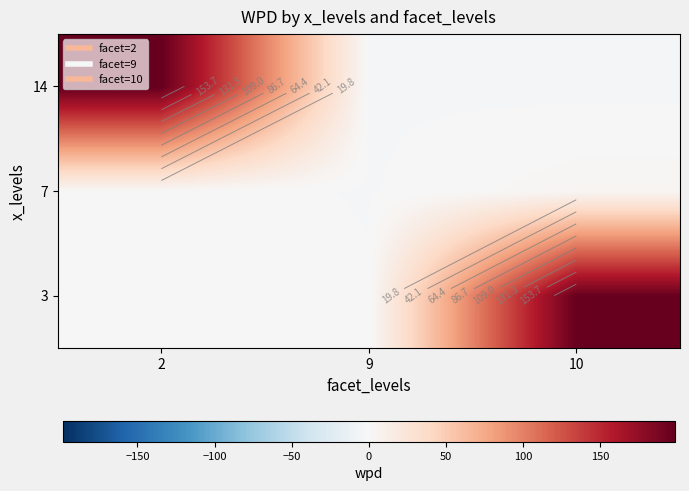

How many data points does each series have?

3